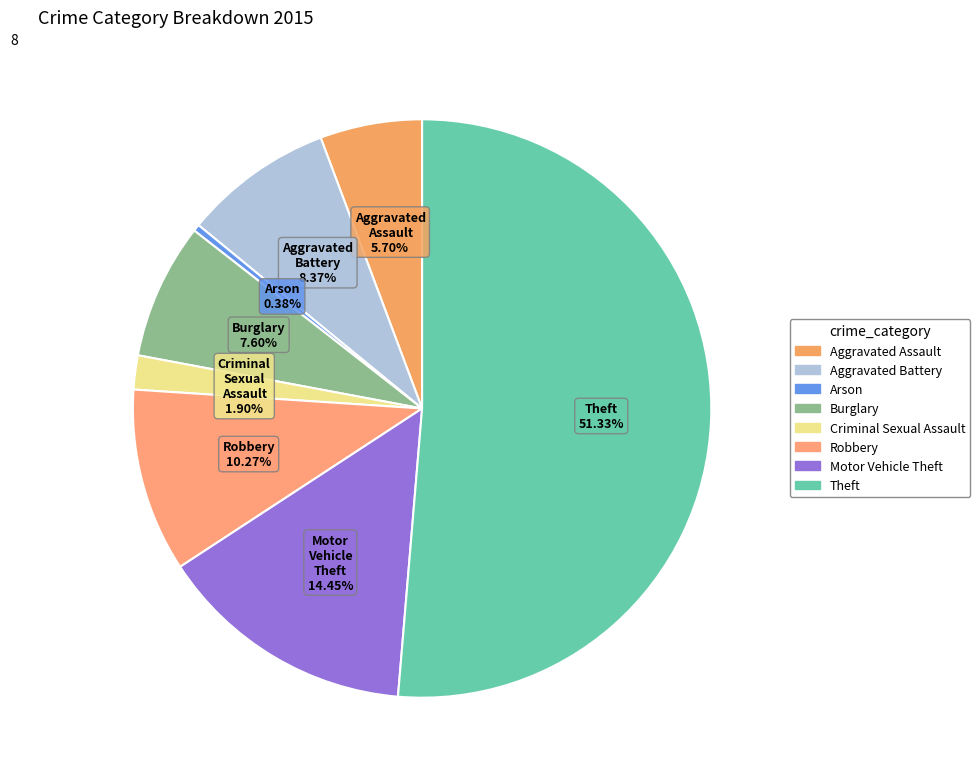

Rank the categories by value from lowest to highest.

Arson, Criminal Sexual Assault, Aggravated Assault, Burglary, Aggravated Battery, Robbery, Motor Vehicle Theft, Theft